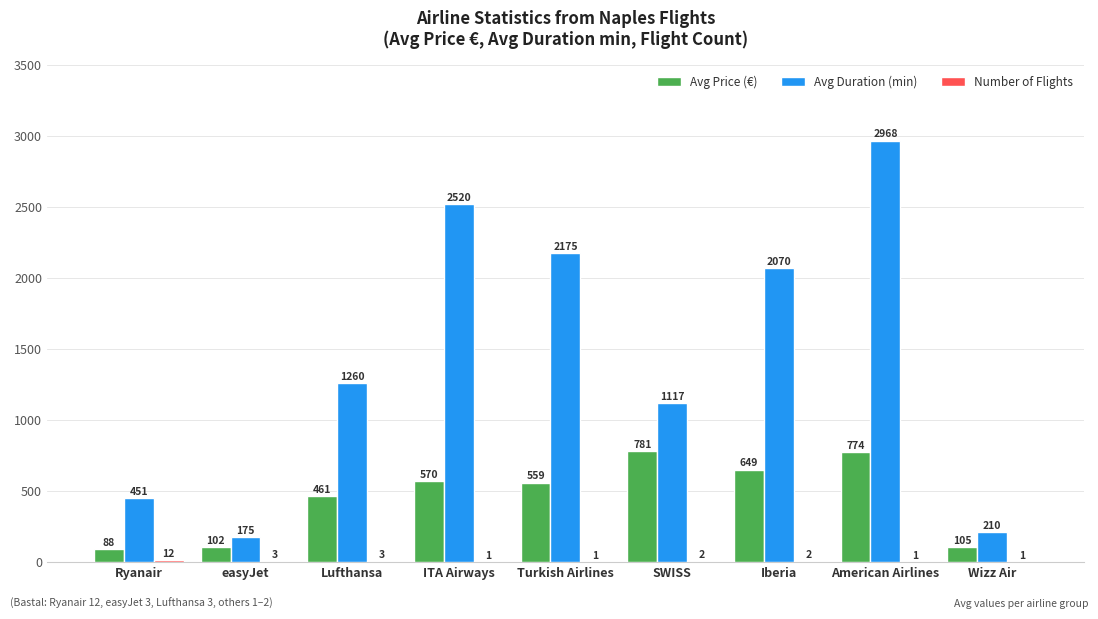

Between easyJet and SWISS, which series saw the biggest shift?

Avg Duration (min)